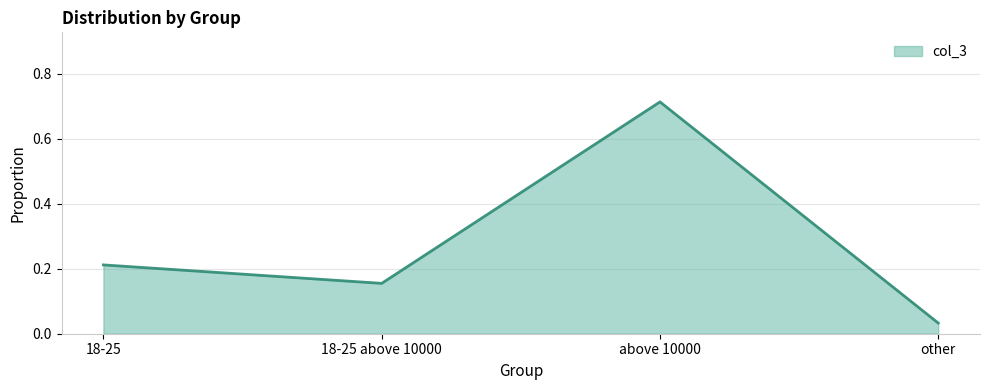

What position from the left is 18-25?

1